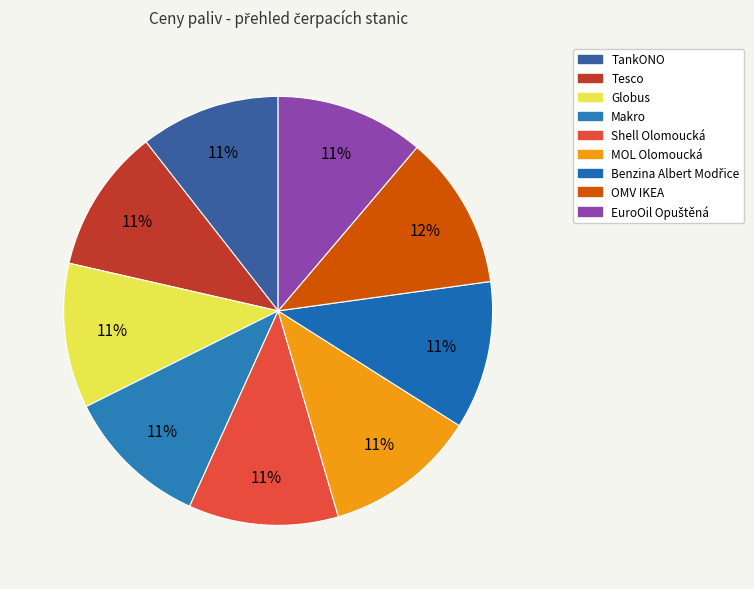

What is the change in value from Shell Olomoucká to EuroOil Opuštěná?

-0.3